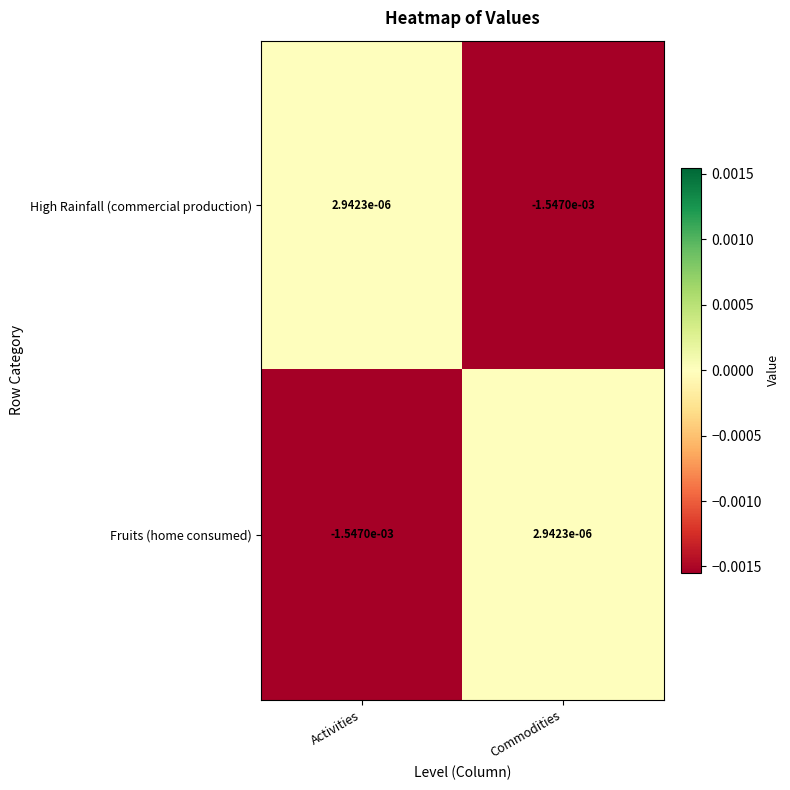

How many positive values does the Fruits (home consumed) series have?

1